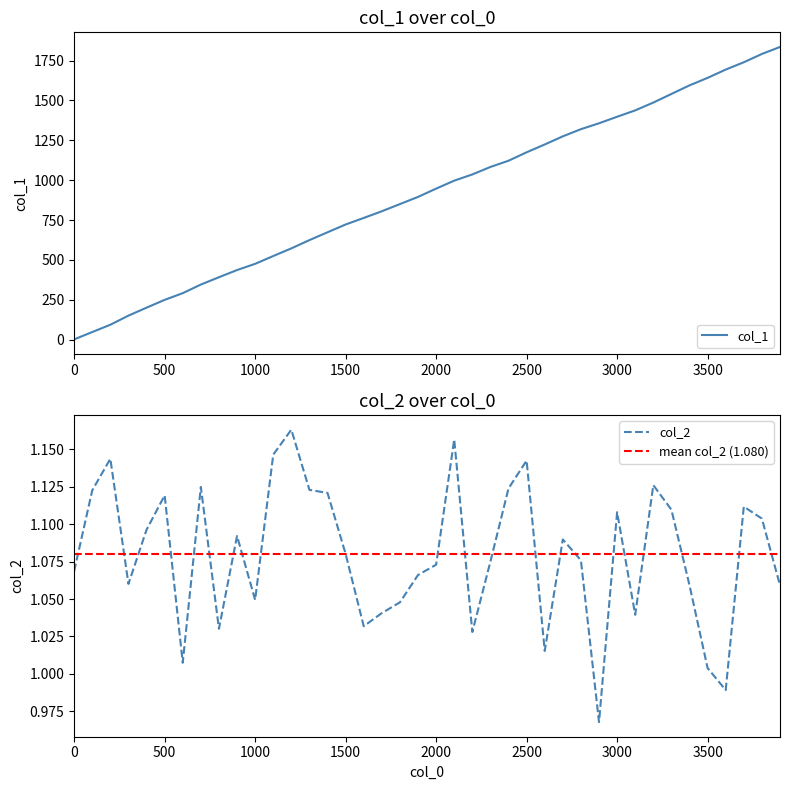

What are all the series names shown in the legend?

col_1, col_2